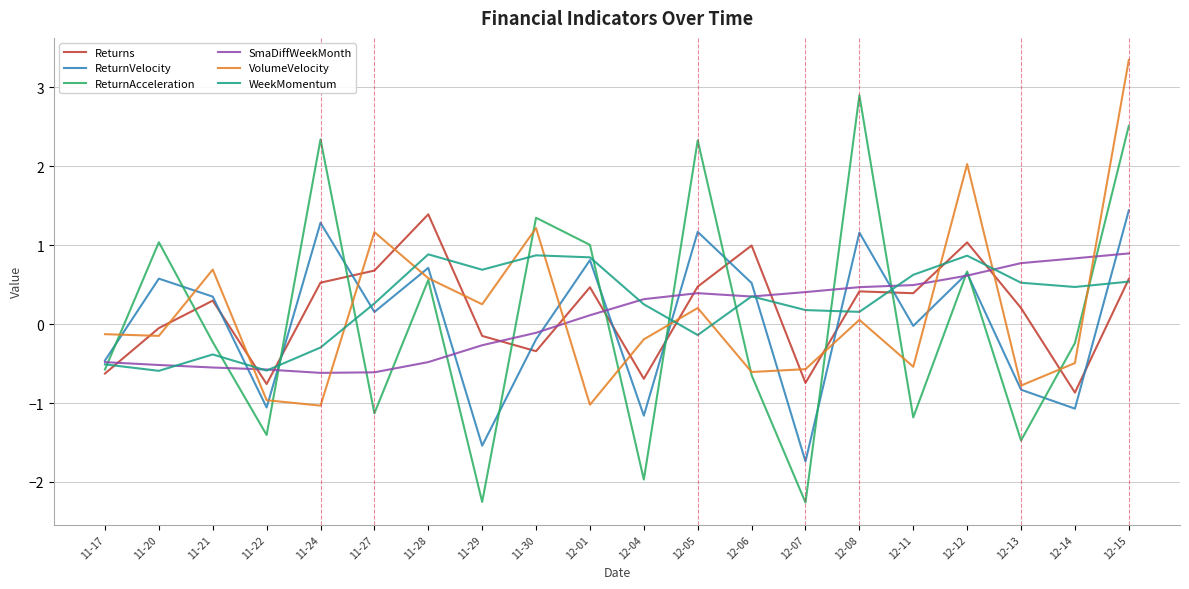

What is the sum of the WeekMomentum values at 12-06 and 11-28?

1.2